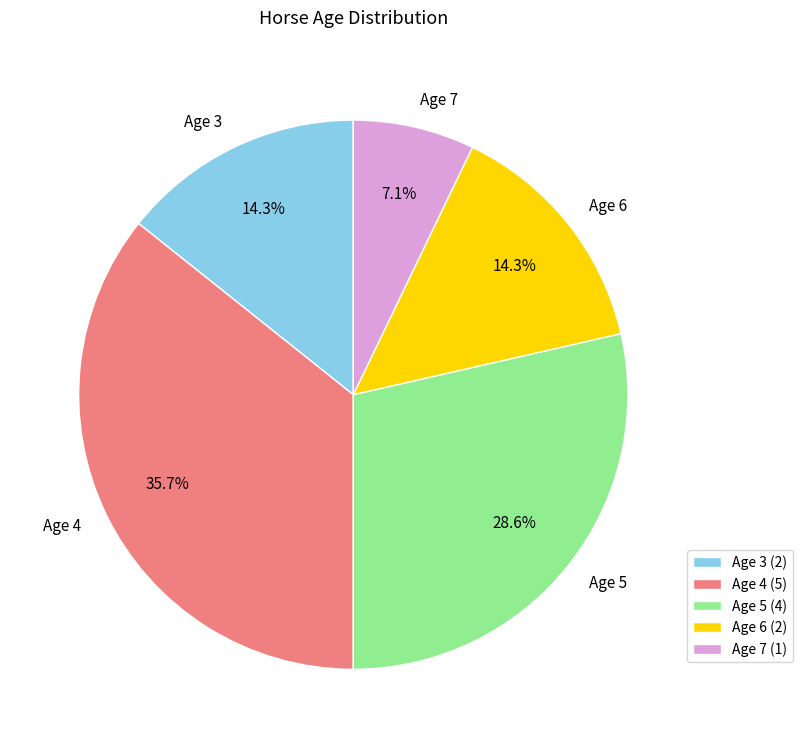

Approximately how many times larger is the value at Age 4 compared to Age 6?

2.5